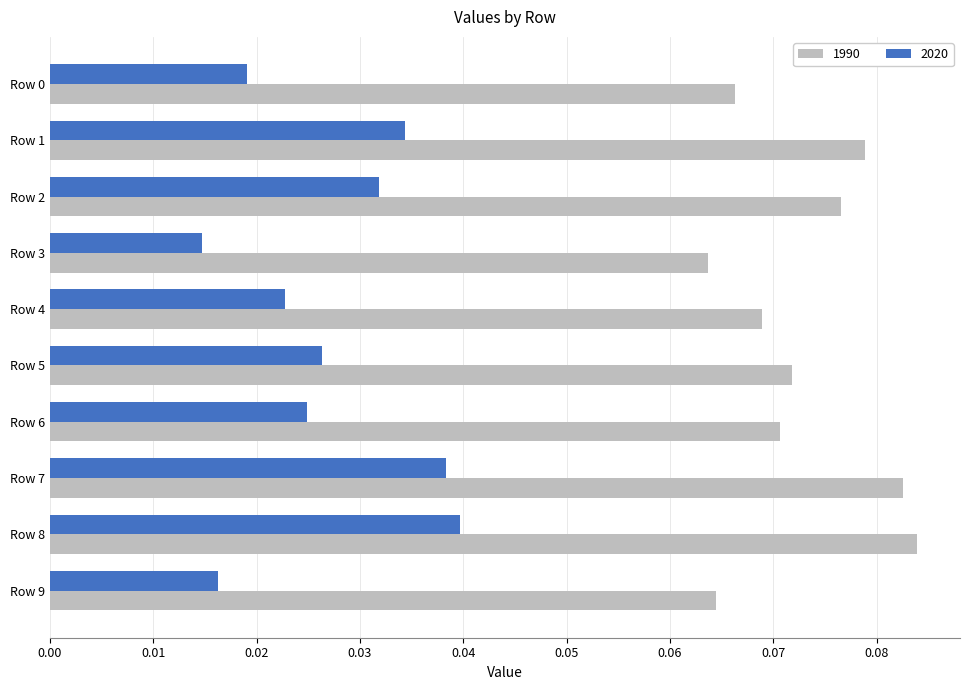

Count the 2020 values in the range 0 to 1.

10